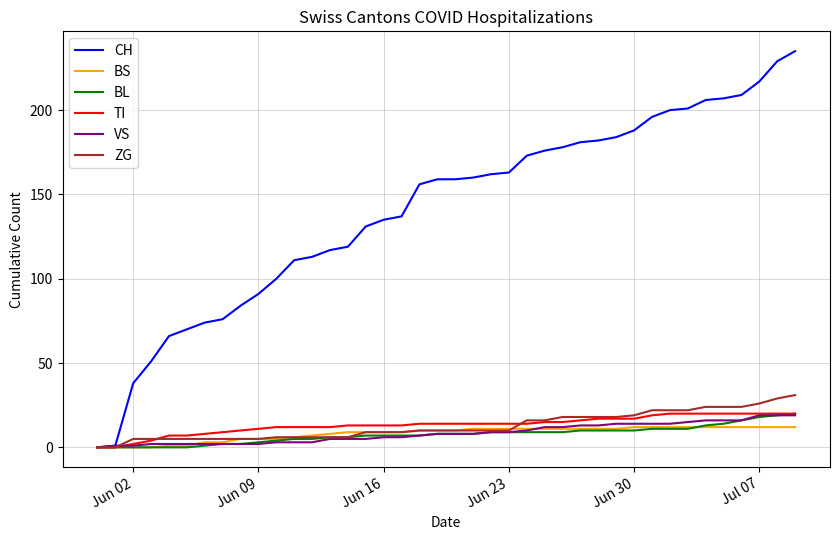

What is the highest value of the BL series?

20